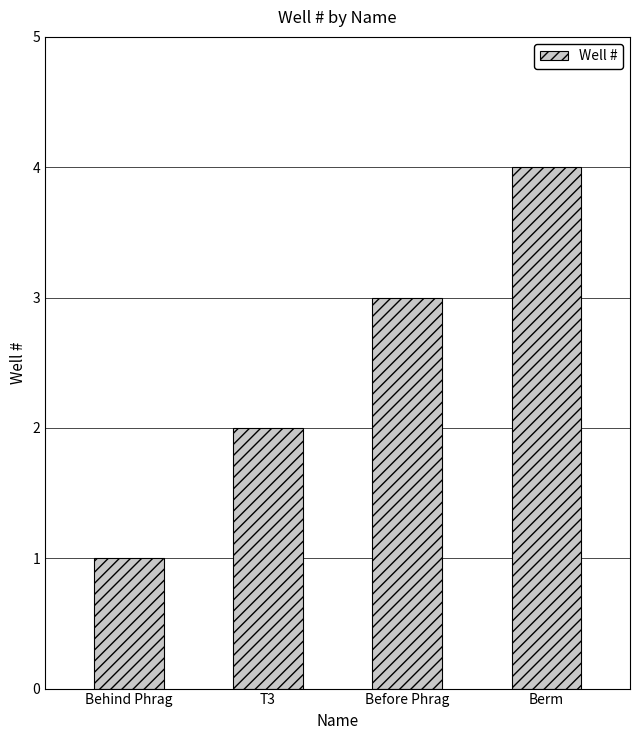

Which label corresponds to the smallest value in the chart?

Behind Phrag